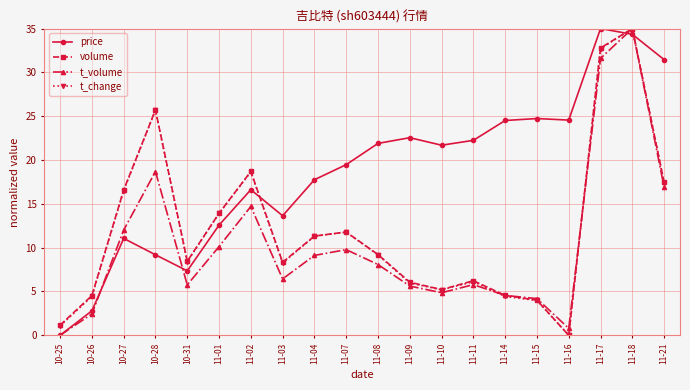

True or false: t_volume and price intersect in this chart.

True